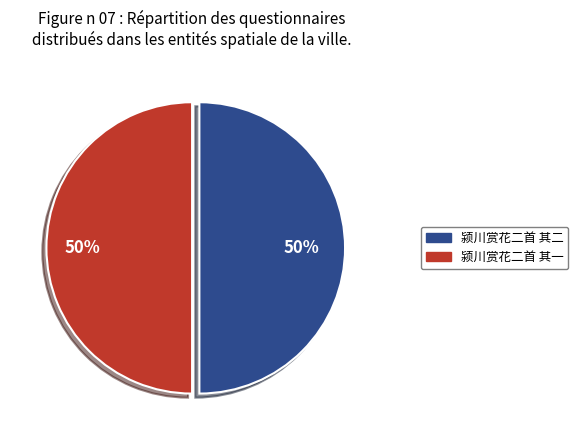

To the nearest percent, what percentage of the pie is 颍川赏花二首 其一?

50%